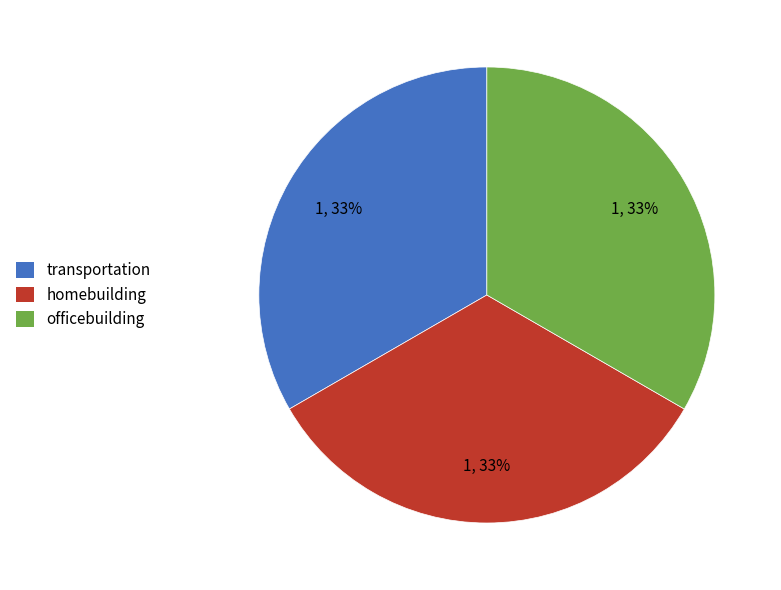

Is there any slice that represents more than half of the pie?

No